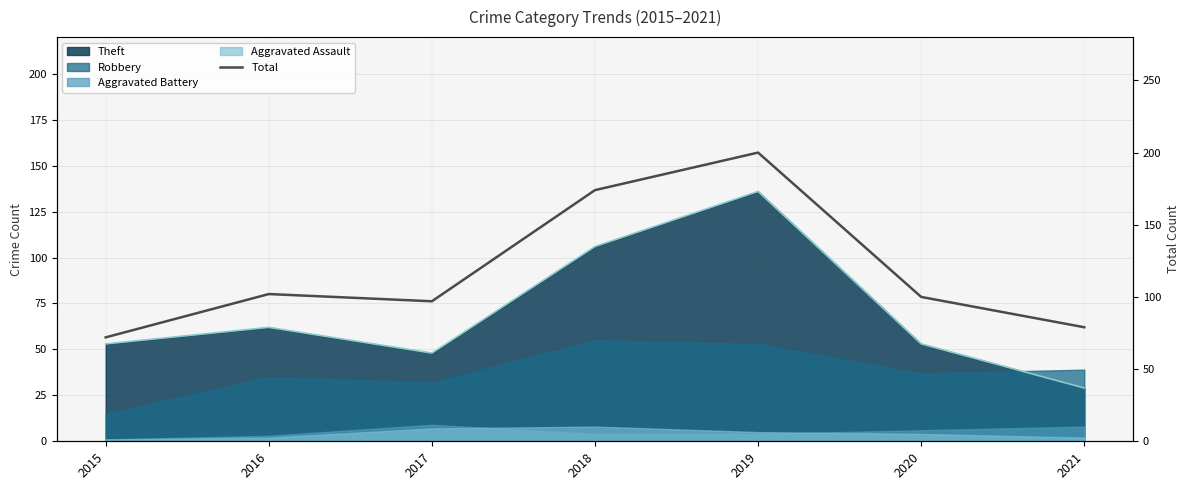

Reading left to right, what are all the values shown in this chart?

2015=72	2016=102	2017=97	2018=174	2019=200	2020=100	2021=79